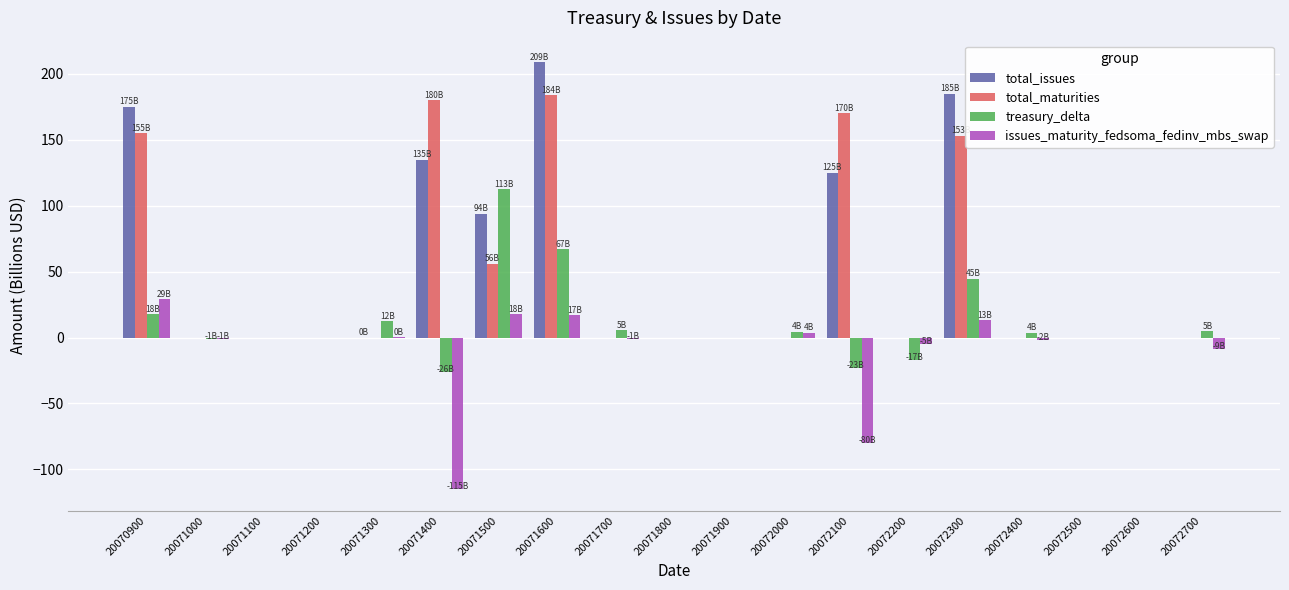

What is the sum of all total_issues values?

923.0